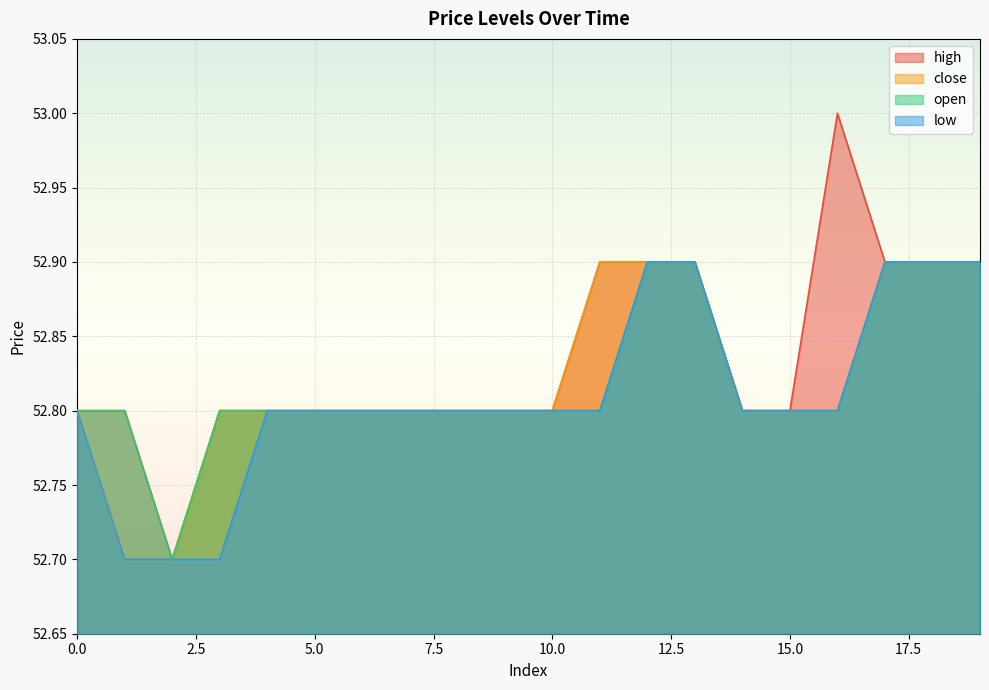

How many interior local valleys does the open series have?

1